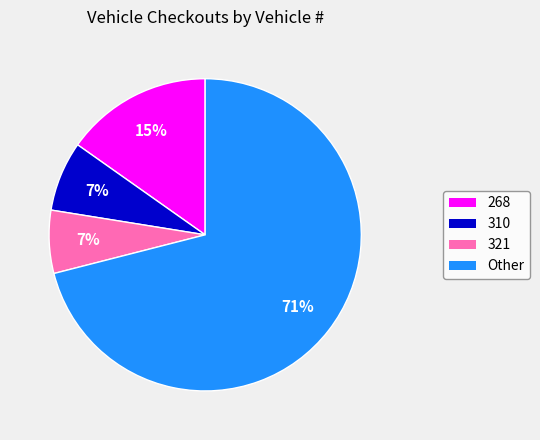

What is the largest slice in the pie chart?

Other